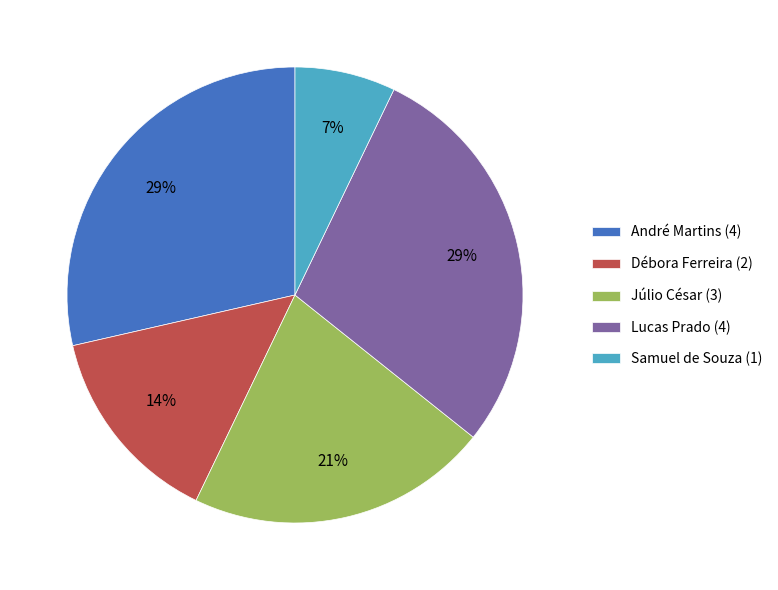

To the nearest percent, what is the combined percentage of André Martins (4) and Samuel de Souza (1)?

36%